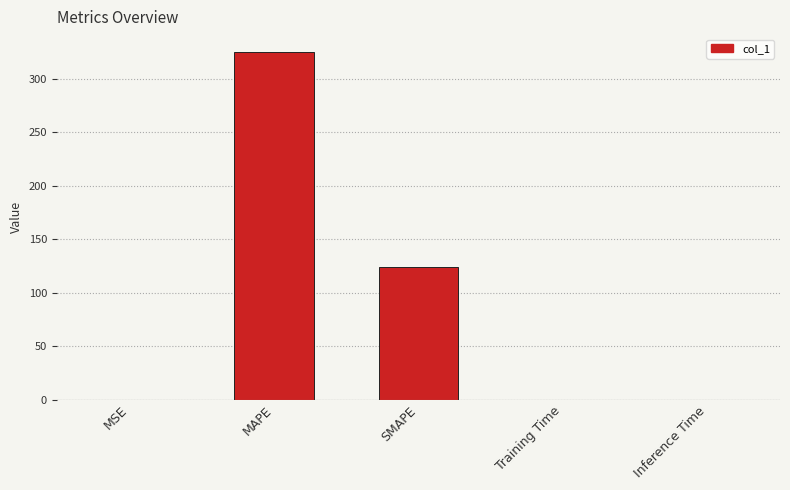

What is the change in value from MAPE to SMAPE?

-201.8